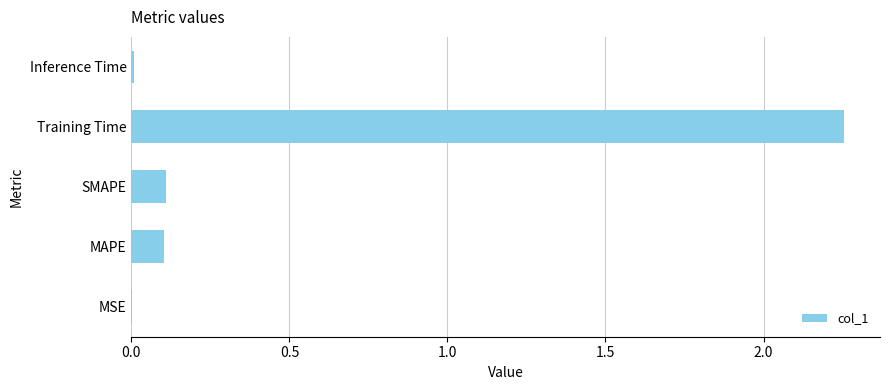

True or false: the data shows 0.2 at SMAPE.

False